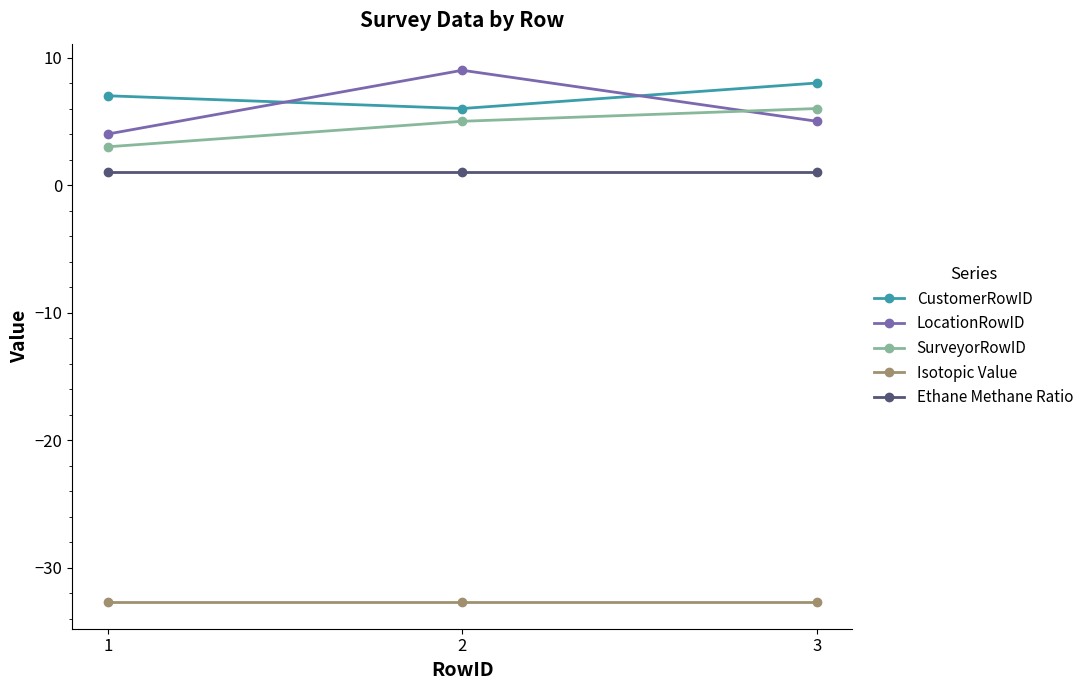

Is this an area chart (filled region under the line)?

No